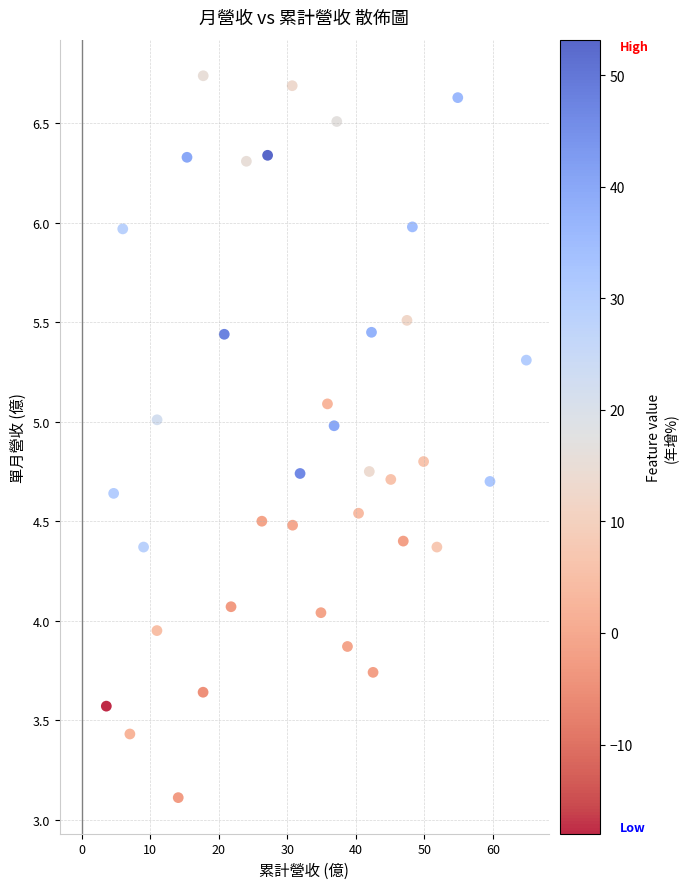

What is the range of X values (max minus min)?

61.3